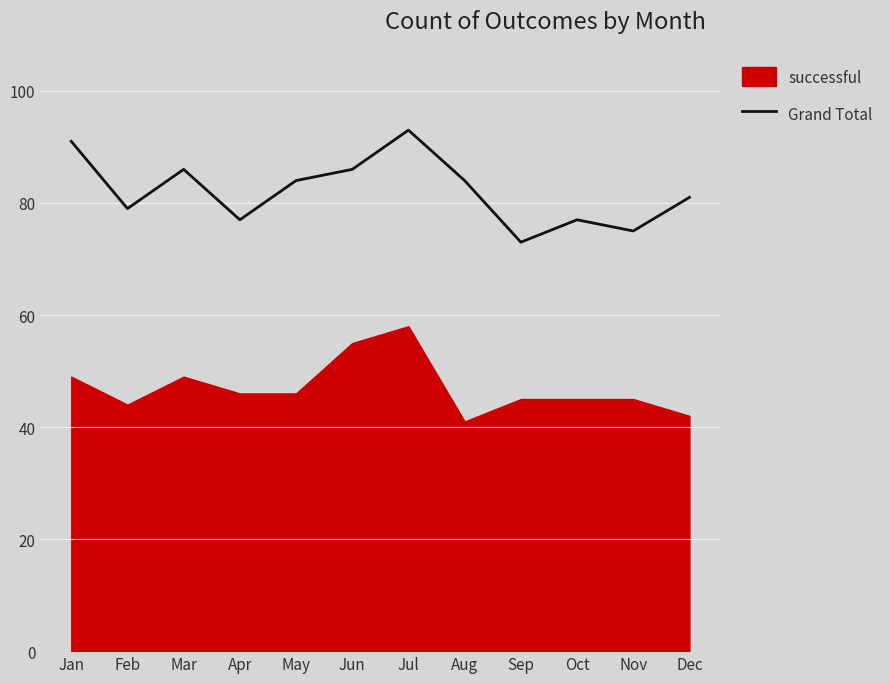

The chart shows a value of 120 at Oct. True or false?

False